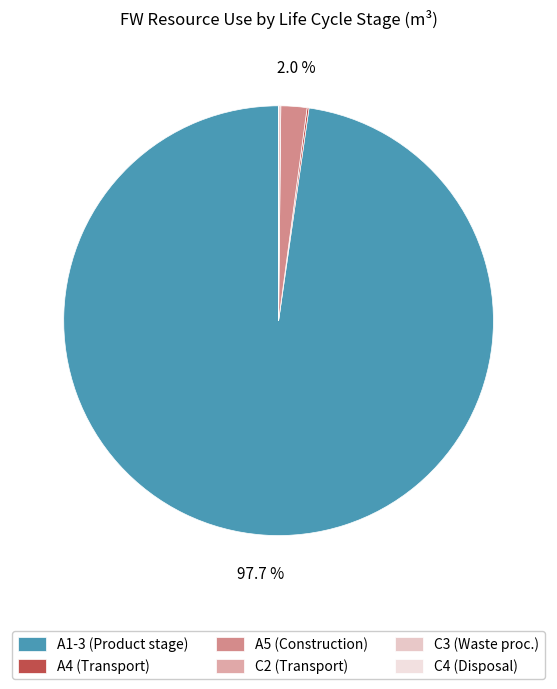

Which category has the biggest portion of the pie?

A1-3 (Product stage)